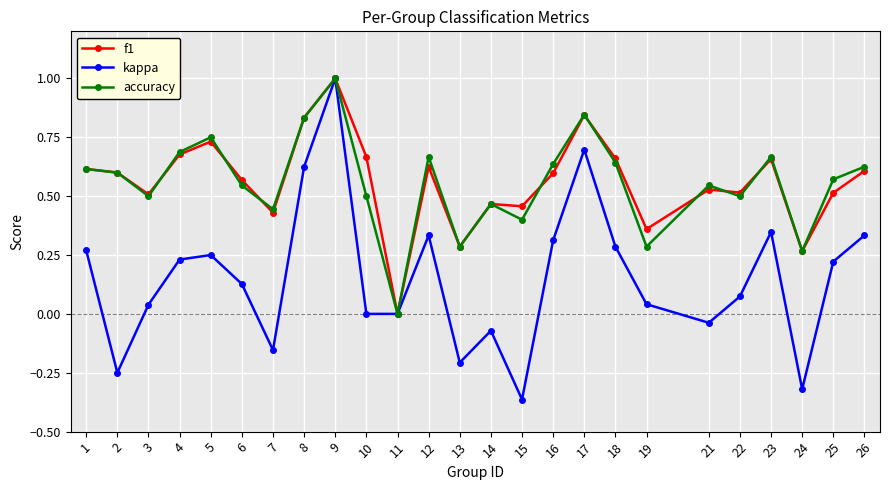

Which label corresponds to the smallest value in the chart?

15